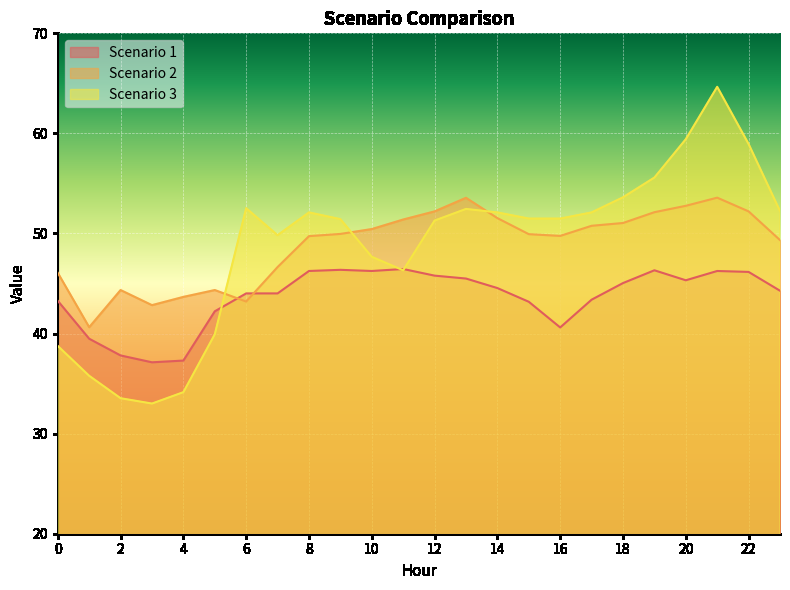

Reading right to left, list all the values displayed in this chart.

Scenario 1: 23=44.3	22=46.2	21=46.3	20=45.3	19=46.3	18=45.0	17=43.4	16=40.6	15=43.2	14=44.5	13=45.5	12=45.8	11=46.5	10=46.3	9=46.4	8=46.3	7=44.0	6=44.0	5=42.2	4=37.3	3=37.1	2=37.8	1=39.5	0=43.3
Scenario 2: 23=49.3	22=52.2	21=53.6	20=52.8	19=52.1	18=51.0	17=50.8	16=49.8	15=49.9	14=51.5	13=53.6	12=52.2	11=51.4	10=50.4	9=50.0	8=49.7	7=46.6	6=43.2	5=44.3	4=43.7	3=42.8	2=44.3	1=40.6	0=46.1
Scenario 3: 23=52.2	22=58.9	21=64.7	20=59.4	19=55.6	18=53.6	17=52.1	16=51.5	15=51.5	14=52.1	13=52.5	12=51.3	11=46.3	10=47.7	9=51.4	8=52.1	7=49.8	6=52.5	5=39.9	4=34.1	3=33.0	2=33.5	1=35.8	0=38.8